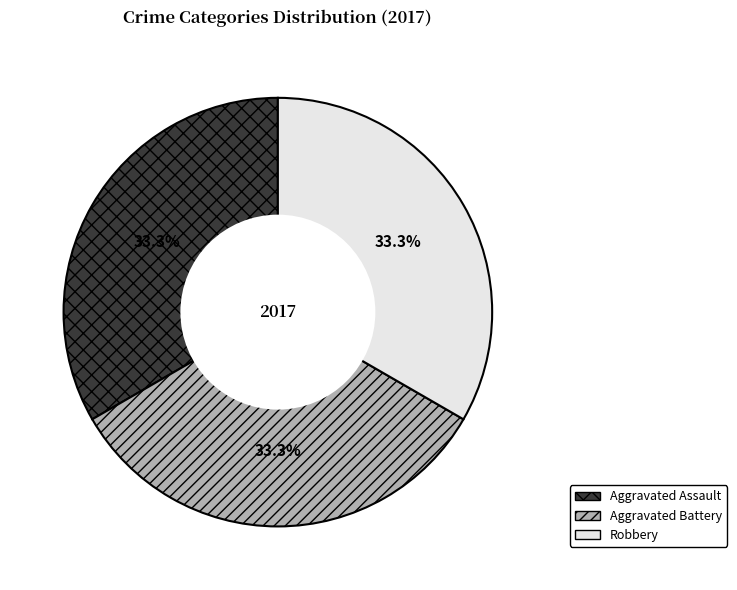

Does any single category account for the majority?

No